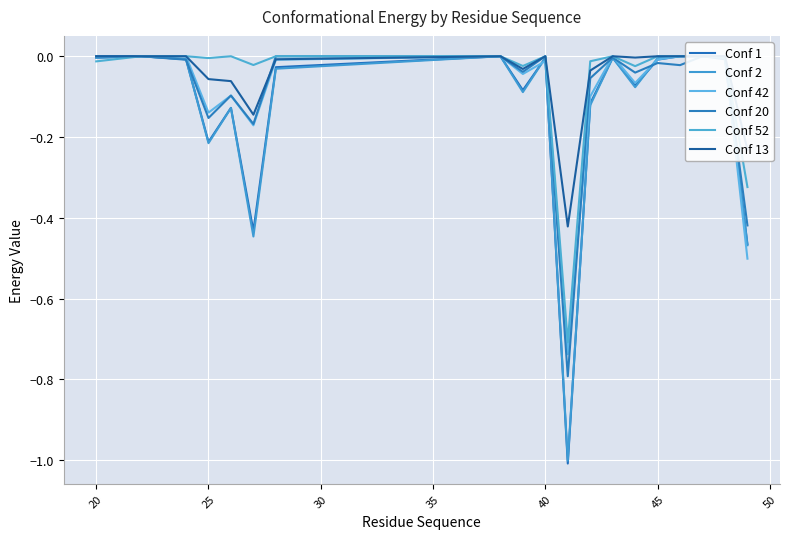

How many values in the Conf 2 series are below 0?

15